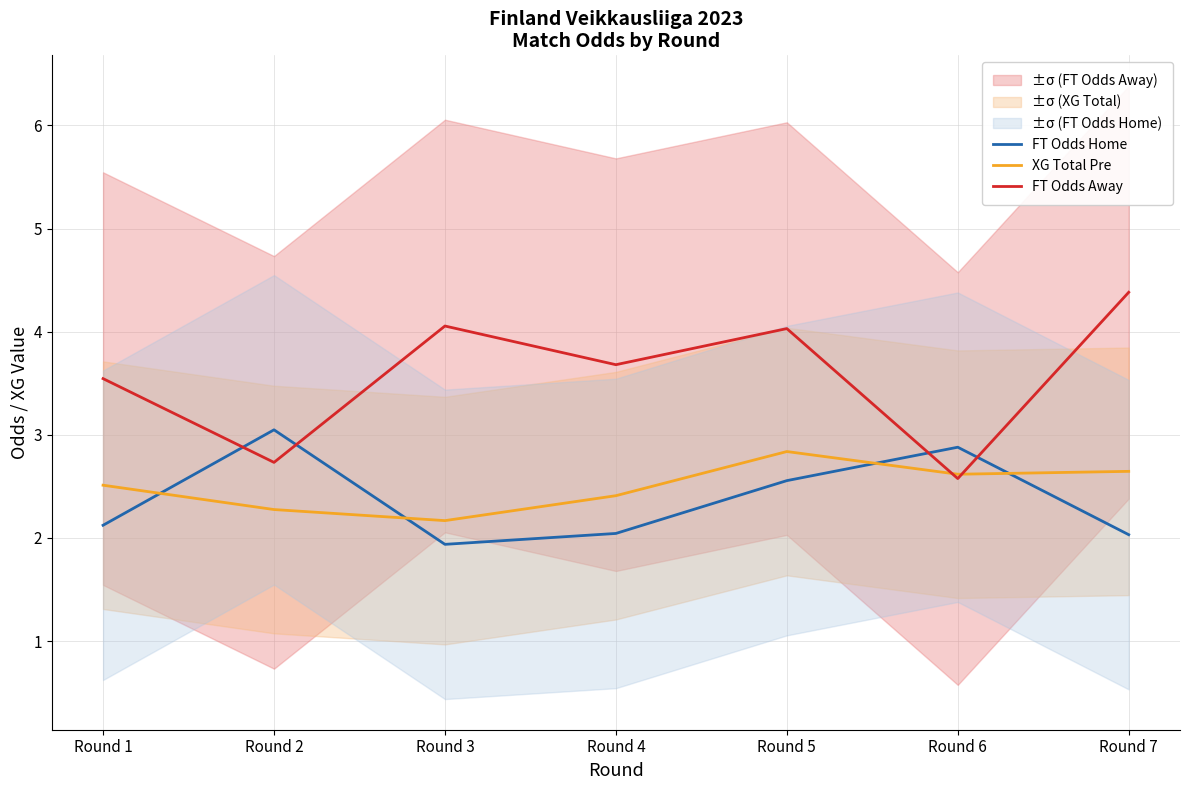

What are all the series names shown in the legend?

FT Odds Home, XG Total Pre, FT Odds Away